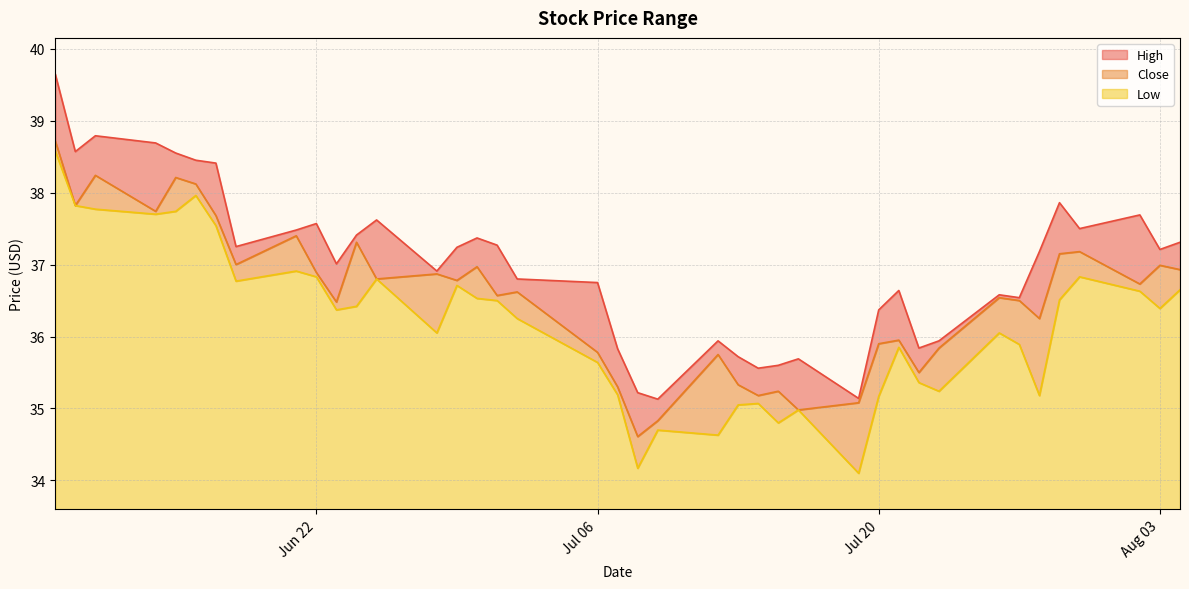

What is the value of the High point at the 33rd from the left?

36.6